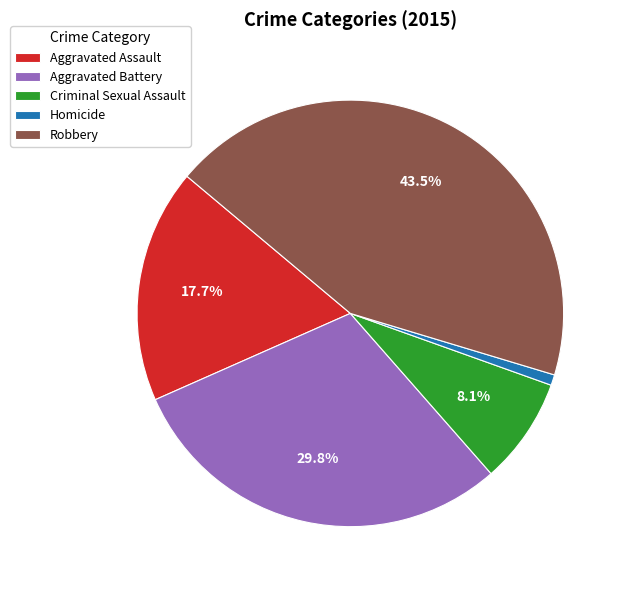

The Aggravated Assault slice represents 18% of the pie. True or false?

True